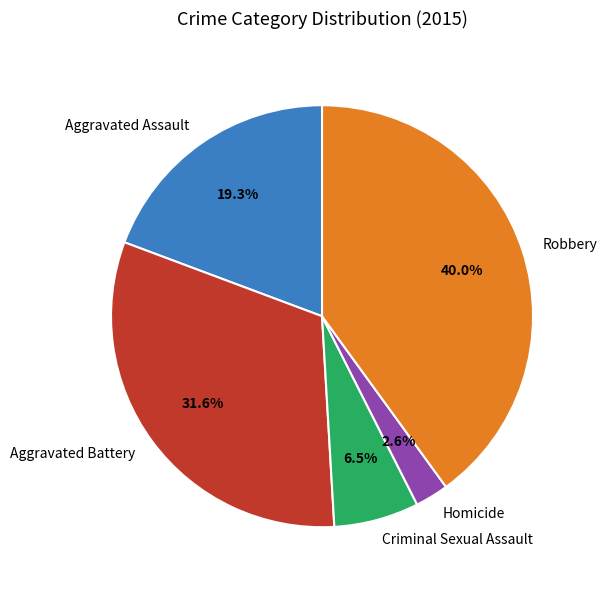

Do Aggravated Assault and Homicide together represent more than half of the pie?

No